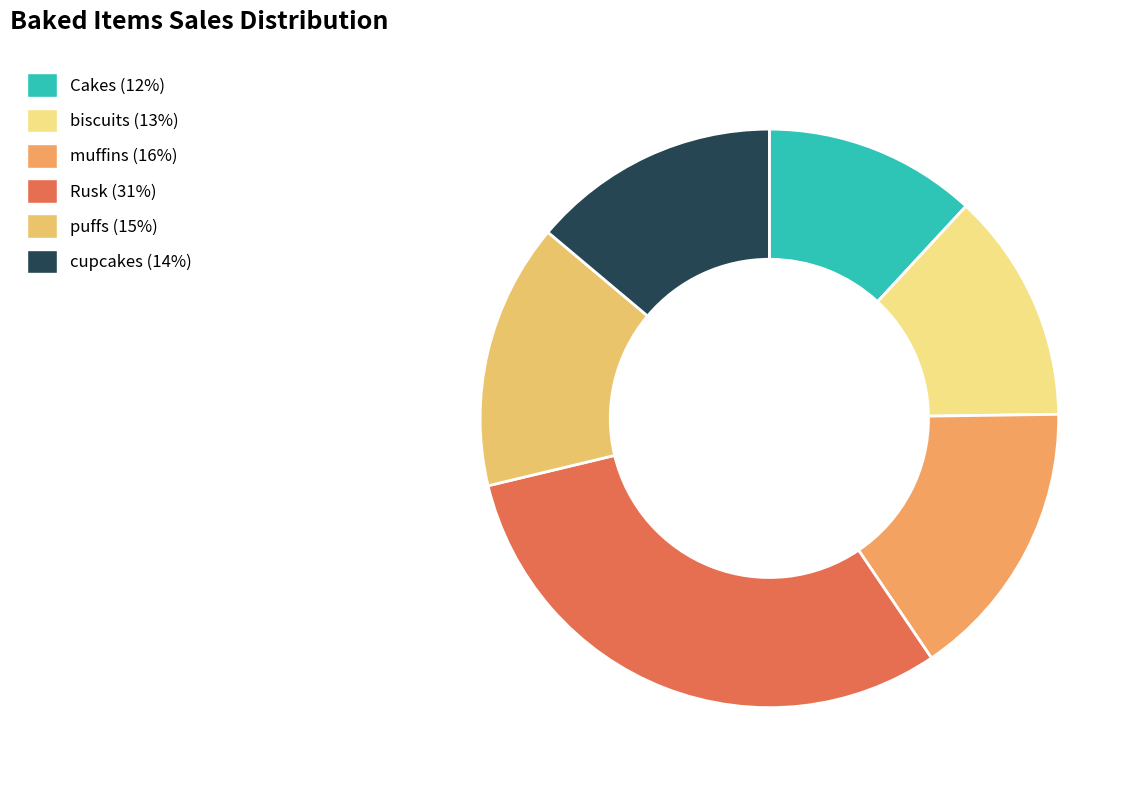

Approximately how many times larger is the value at muffins compared to biscuits?

1.2